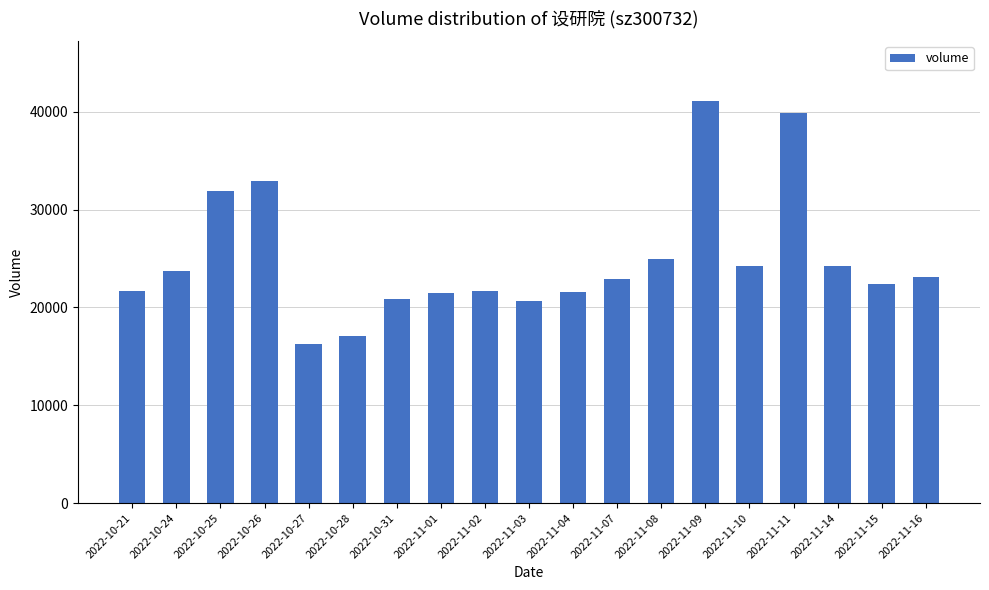

What is the ratio of the value at 2022-10-24 to the value at 2022-11-03?

1.1